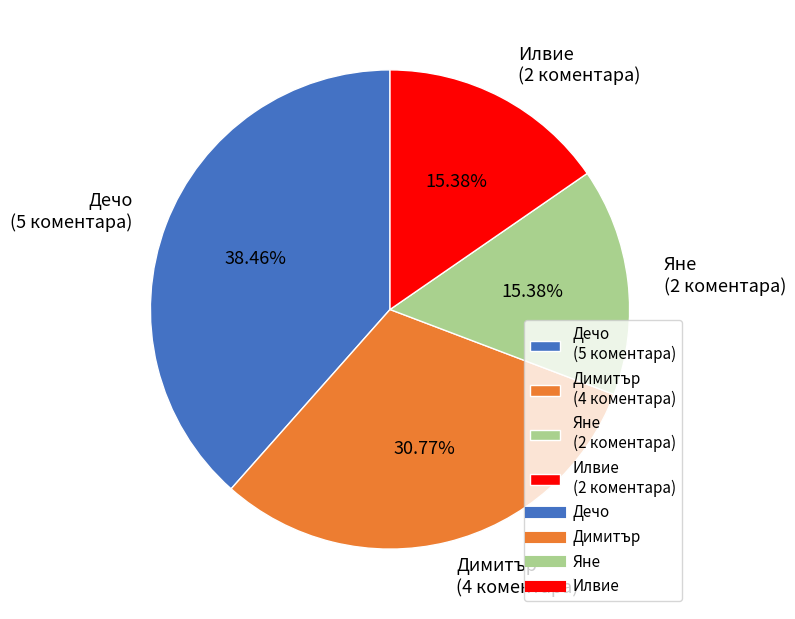

Is there a majority slice in this chart?

No